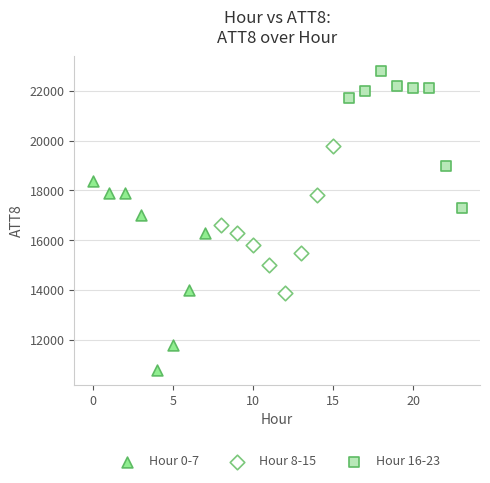

Which series reaches the minimum Y coordinate?

Hour 0-7